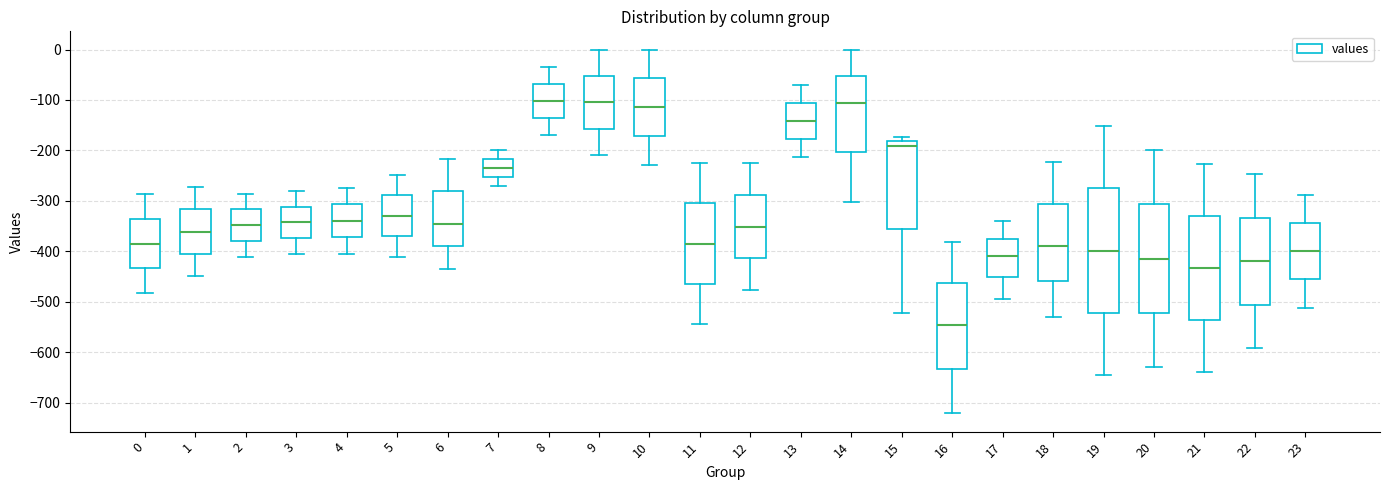

Where is the upper edge of the box at x = 20 on the y-axis? The values are not printed on the chart, so give them approximately, as read against the axis.

-310